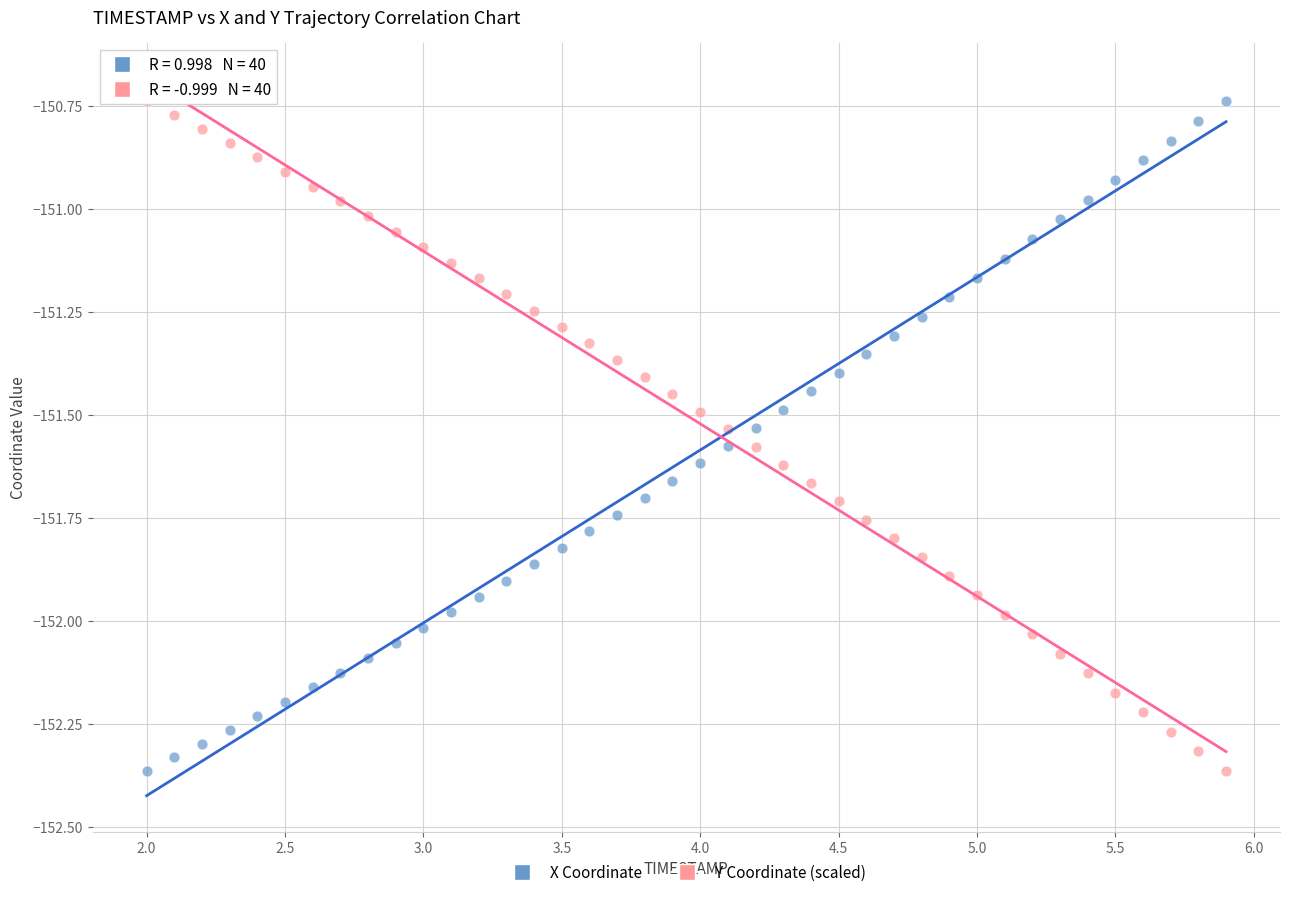

Across all data points, what is the range of Y values (max minus min)?

1.6